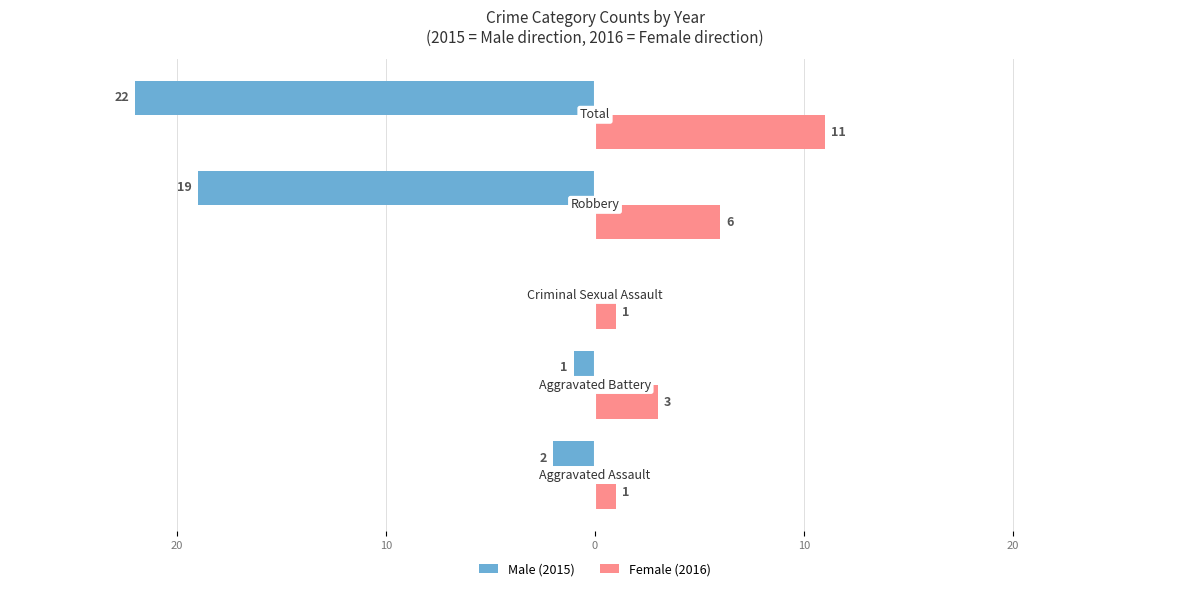

What is the minimum value for Male (2015)?

-22